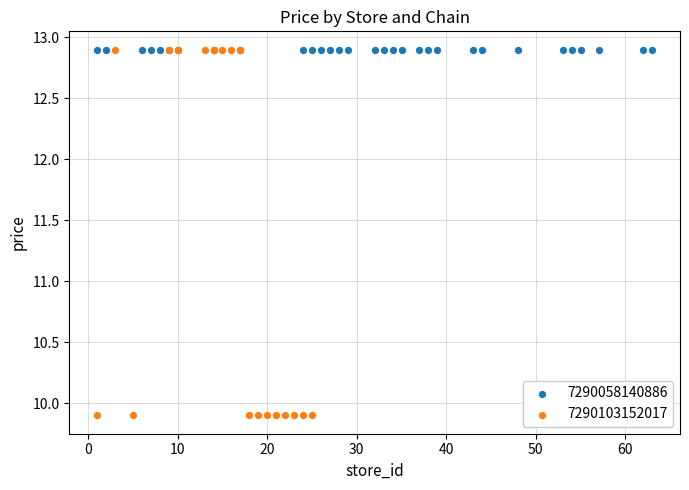

Which series reaches the minimum Y coordinate?

7290103152017